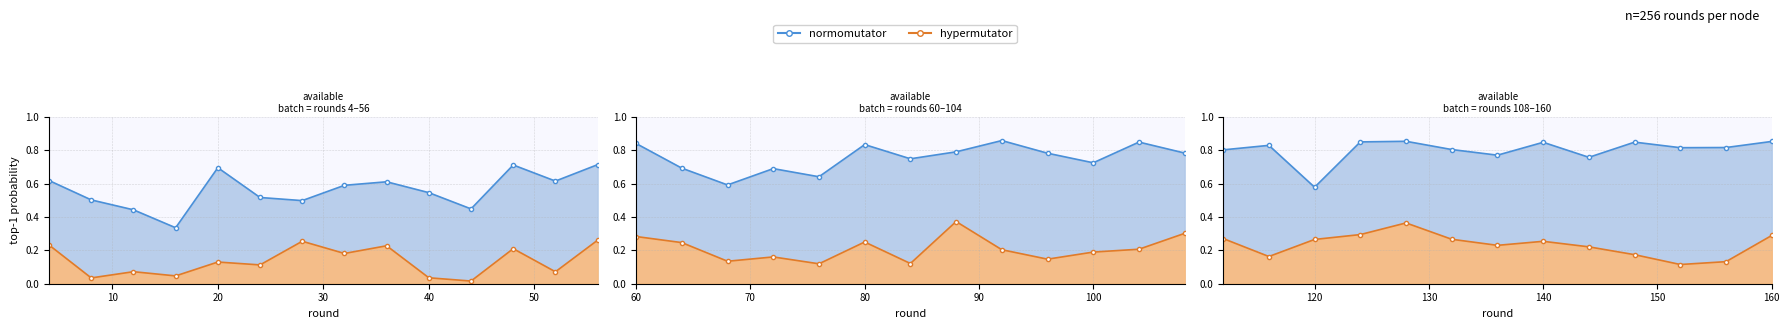

True or false: hypermutator has more than 1 interior local peaks.

True